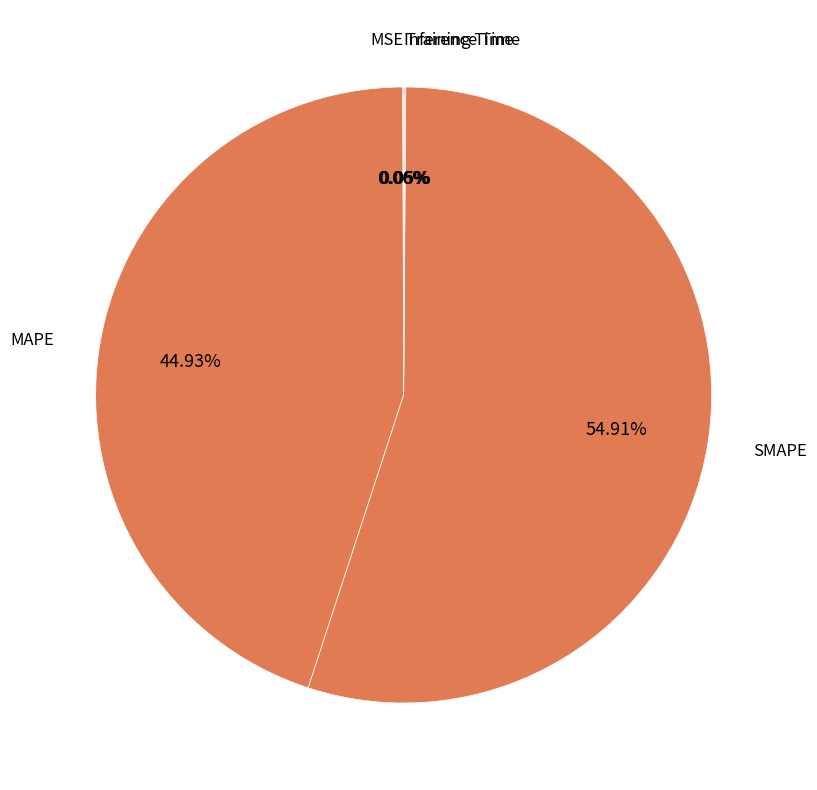

Which slice is the largest?

SMAPE